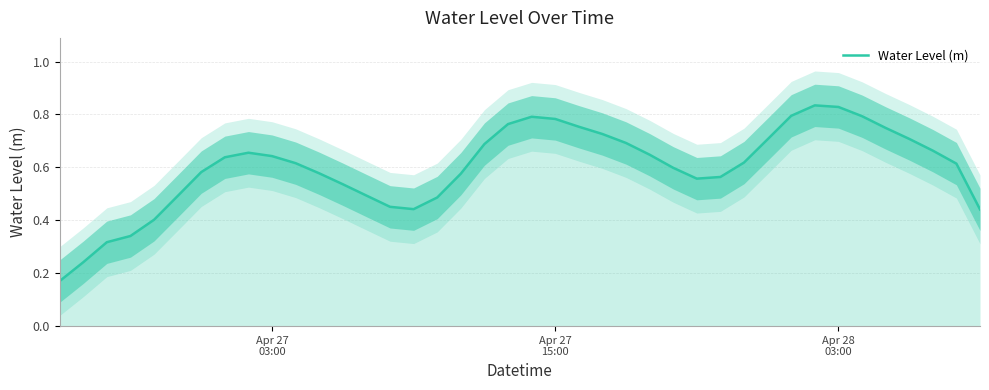

Count the values in the range 0 to 1.

40